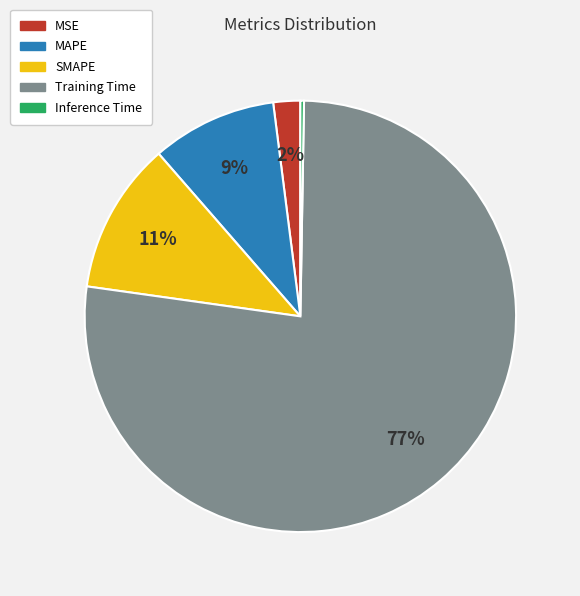

The SMAPE slice represents 1% of the pie. True or false?

False